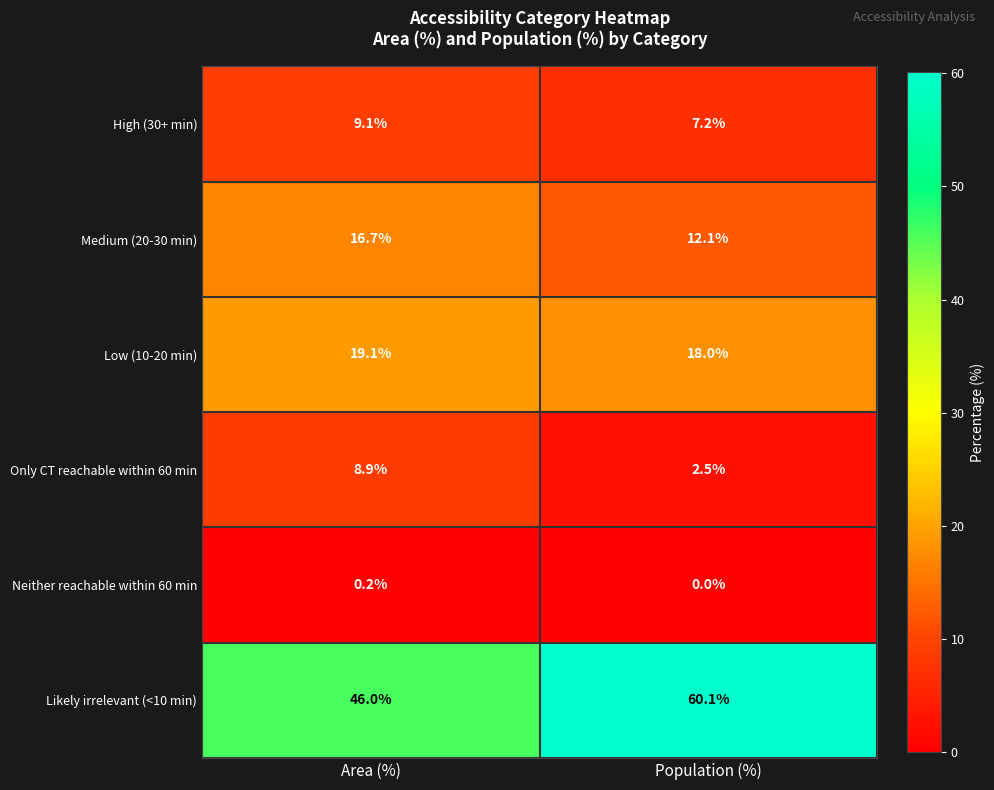

What is the total value across all series at Area (%)?

100.0